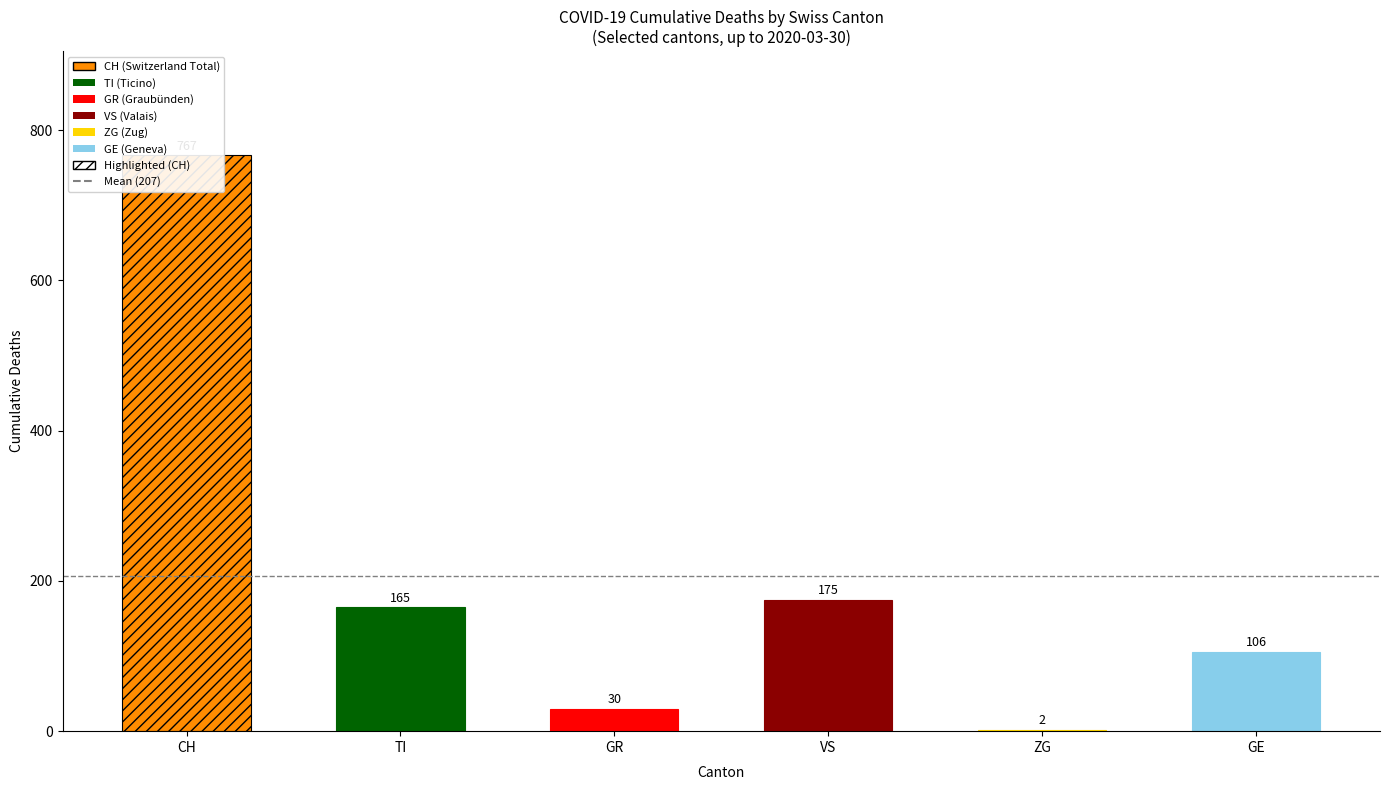

The value of ZG at 2020-03-23 is 2. True or false?

False